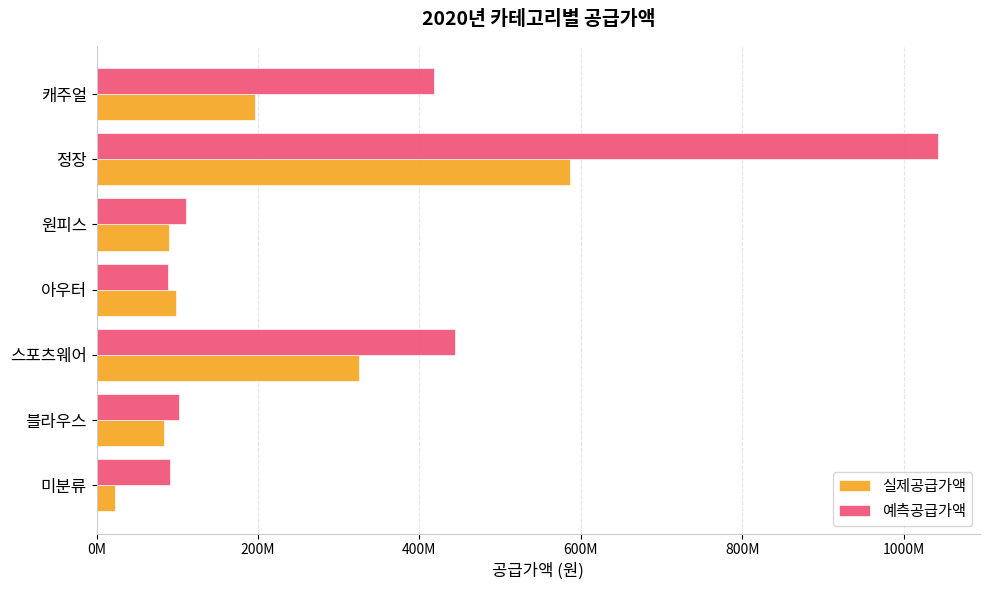

What are all the series names shown in the legend?

실제공급가액, 예측공급가액